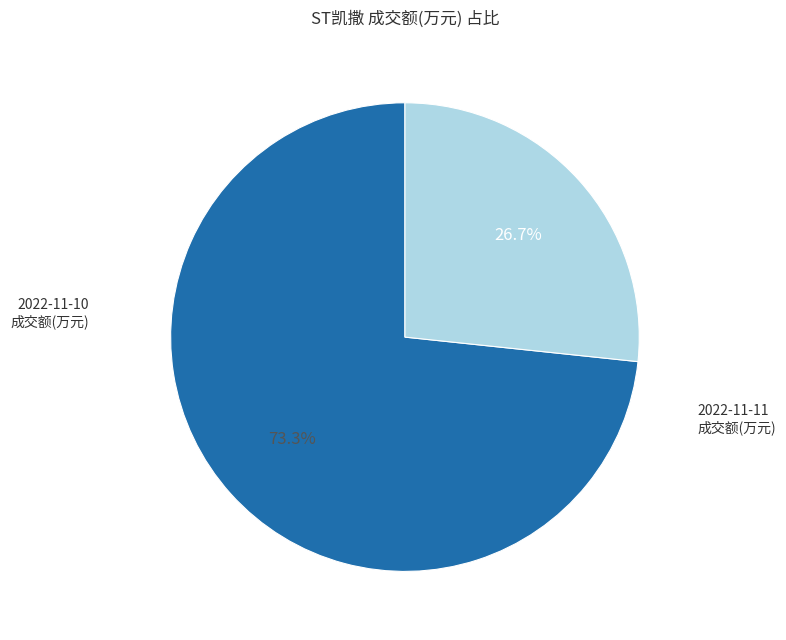

How many segments does this pie chart have?

2